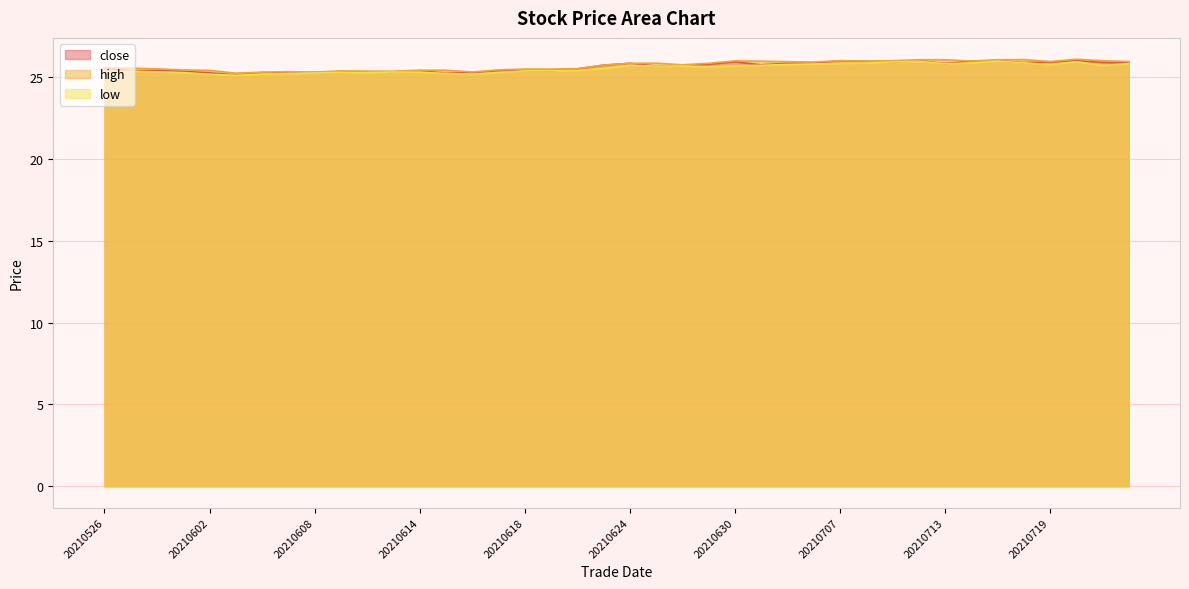

Which series has the largest total across all categories?

high